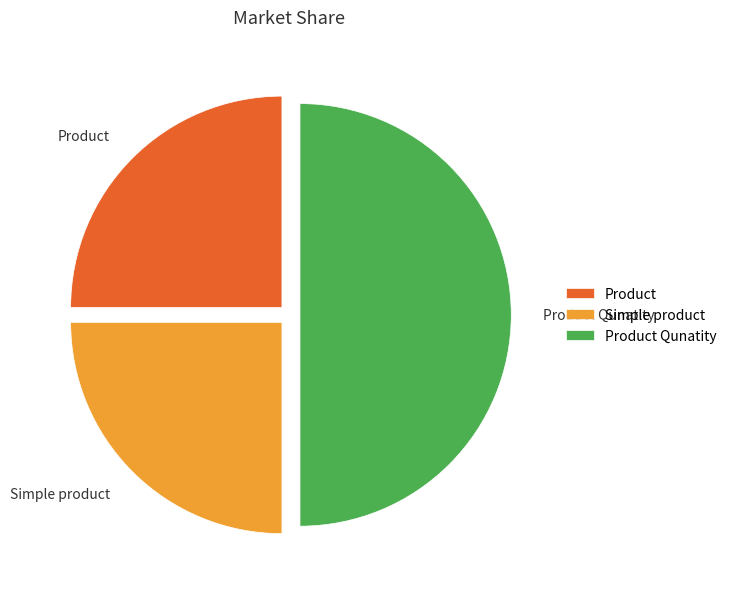

What is the ratio of the value at Product to the value at Product Qunatity?

0.5